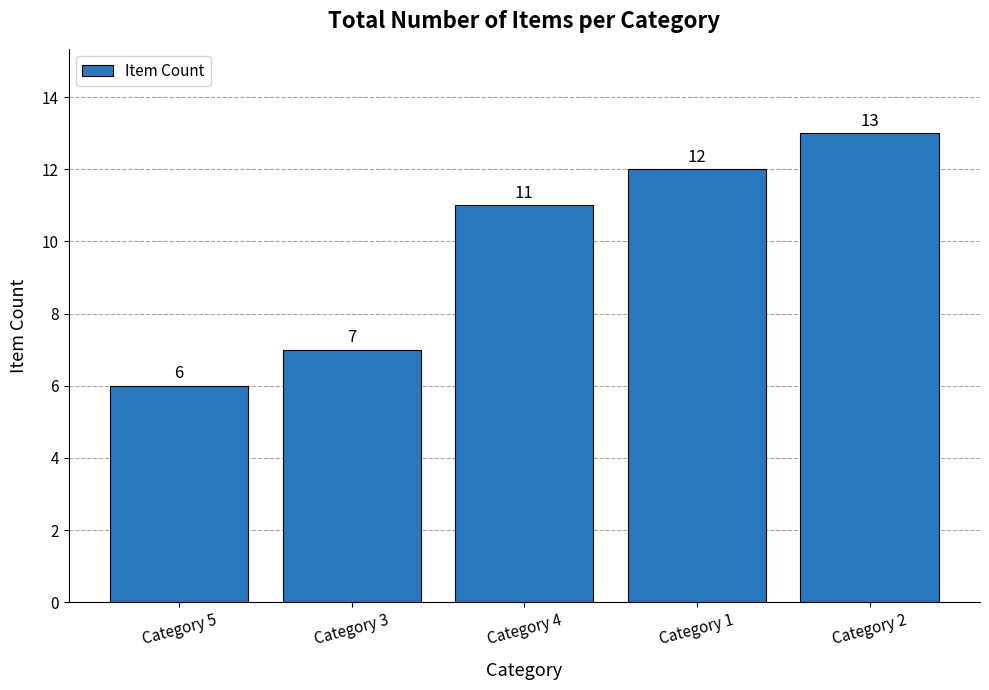

Count the number of categories in the chart.

5